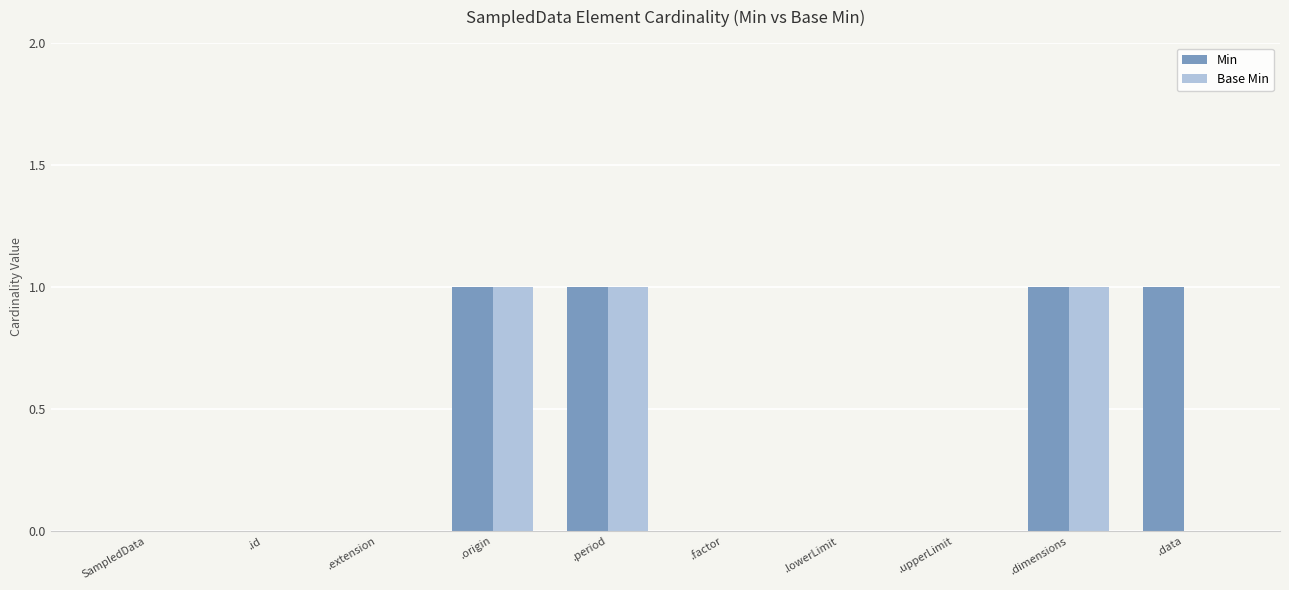

Which series has the largest total across all categories?

Min